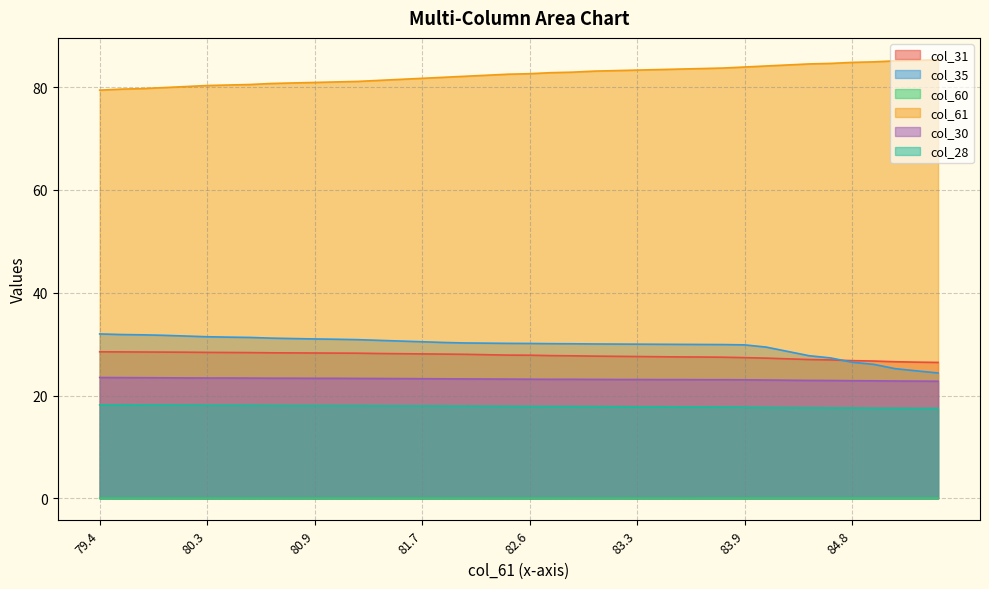

At how many categories does at least one series exceed 63?

40